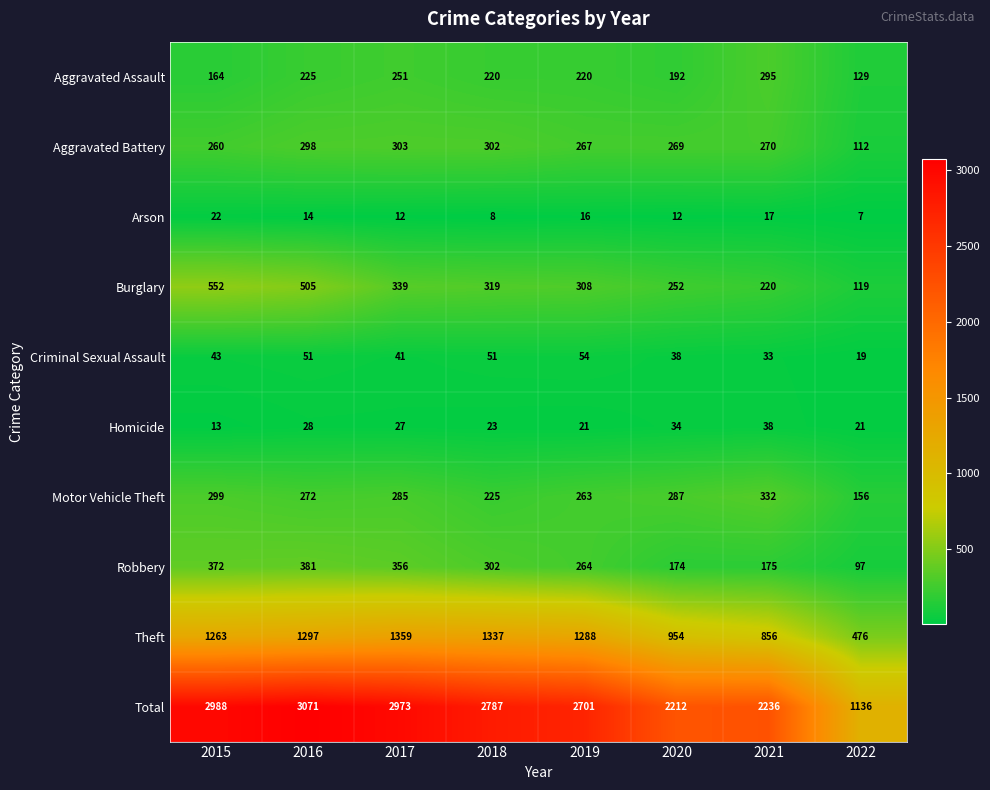

Rank the series at 2016 from lowest to highest value.

Arson, Homicide, Criminal Sexual Assault, Aggravated Assault, Motor Vehicle Theft, Aggravated Battery, Robbery, Burglary, Theft, Total